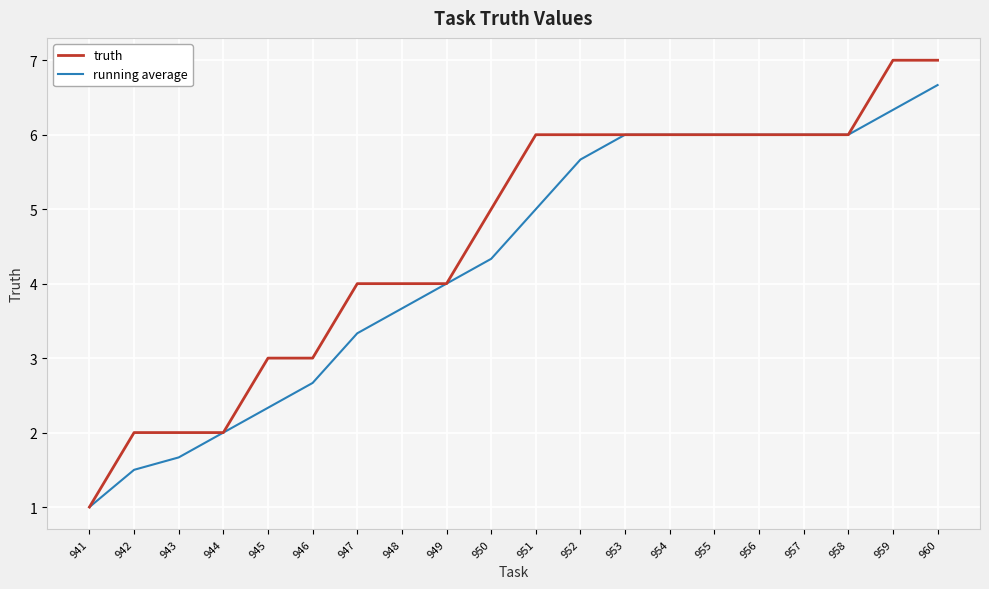

Reading left to right, extract all data points from this chart.

truth: 941=1.0	942=2.0	943=2.0	944=2.0	945=3.0	946=3.0	947=4.0	948=4.0	949=4.0	950=5.0	951=6.0	952=6.0	953=6.0	954=6.0	955=6.0	956=6.0	957=6.0	958=6.0	959=7.0	960=7.0
running average: 941=1.0	942=1.5	943=1.7	944=2.0	945=2.3	946=2.7	947=3.3	948=3.7	949=4.0	950=4.3	951=5.0	952=5.7	953=6.0	954=6.0	955=6.0	956=6.0	957=6.0	958=6.0	959=6.3	960=6.7